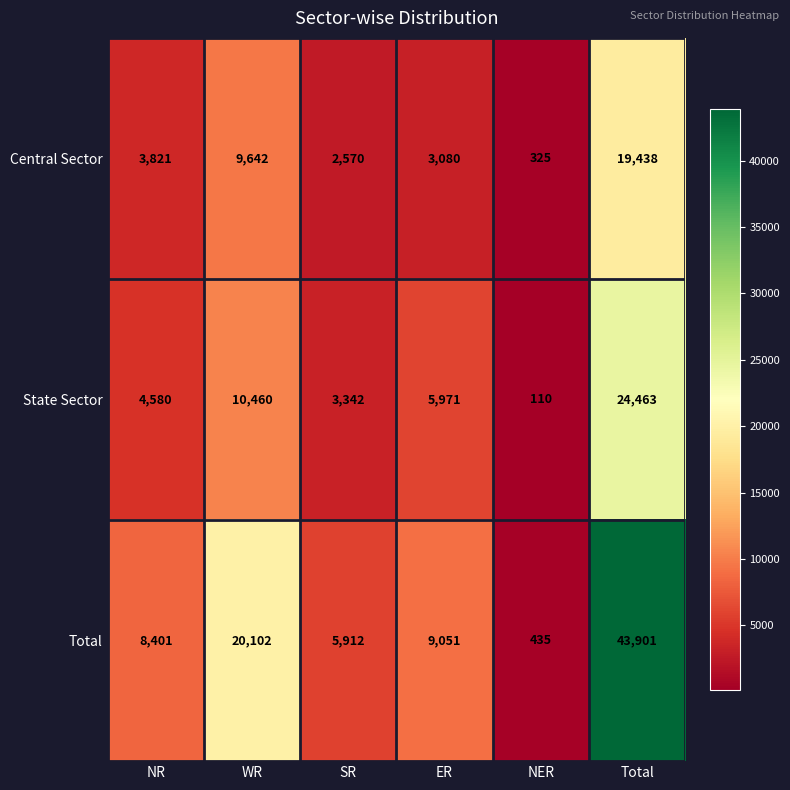

What is the sum of all Total values?

87802